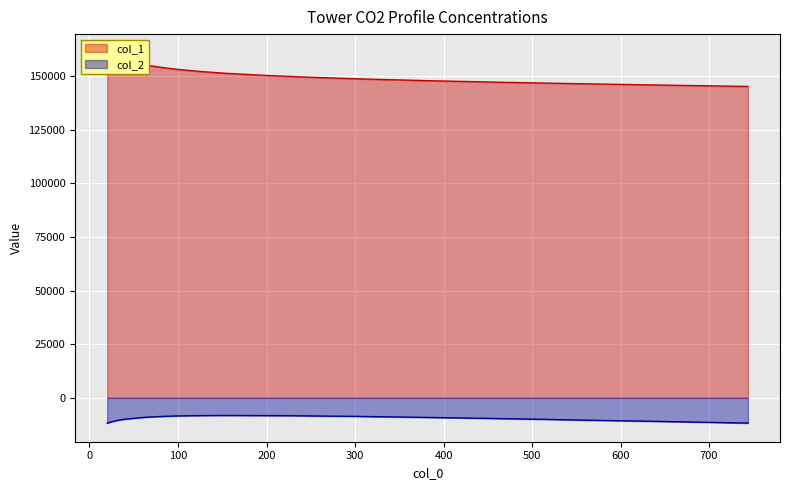

Where does the col_2 series first go above -9149?

66.761